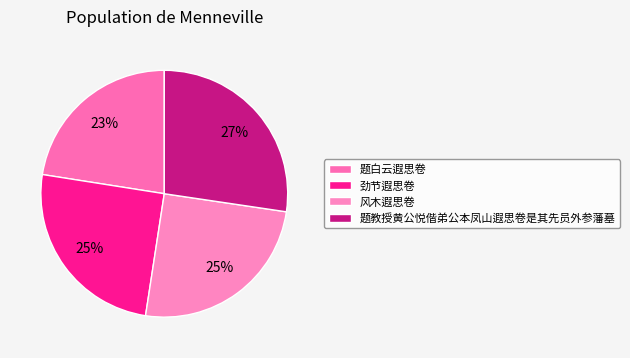

Between 风木遐思卷 and 题教授黄公悦偕弟公本凤山遐思卷是其先员外参藩墓, which is larger?

题教授黄公悦偕弟公本凤山遐思卷是其先员外参藩墓